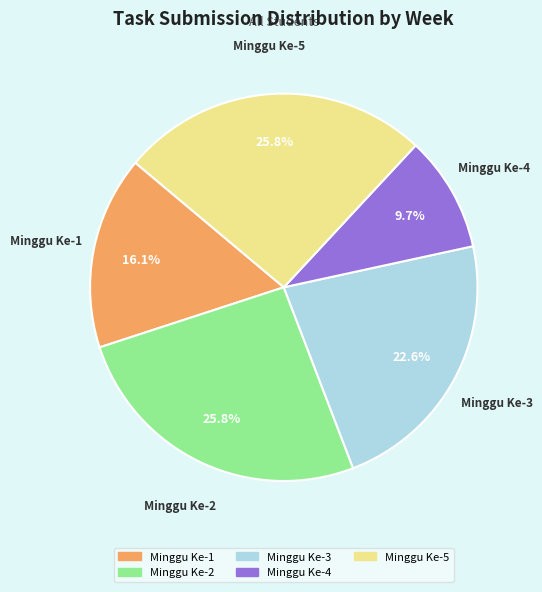

Does Minggu Ke-3 represent more than half of the total?

No